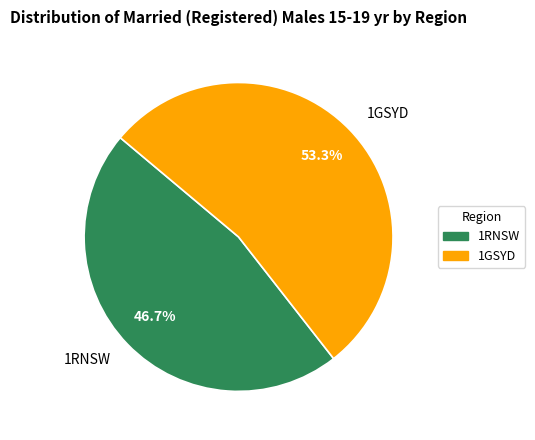

Do 1RNSW and 1GSYD together represent more than half of the pie?

Yes